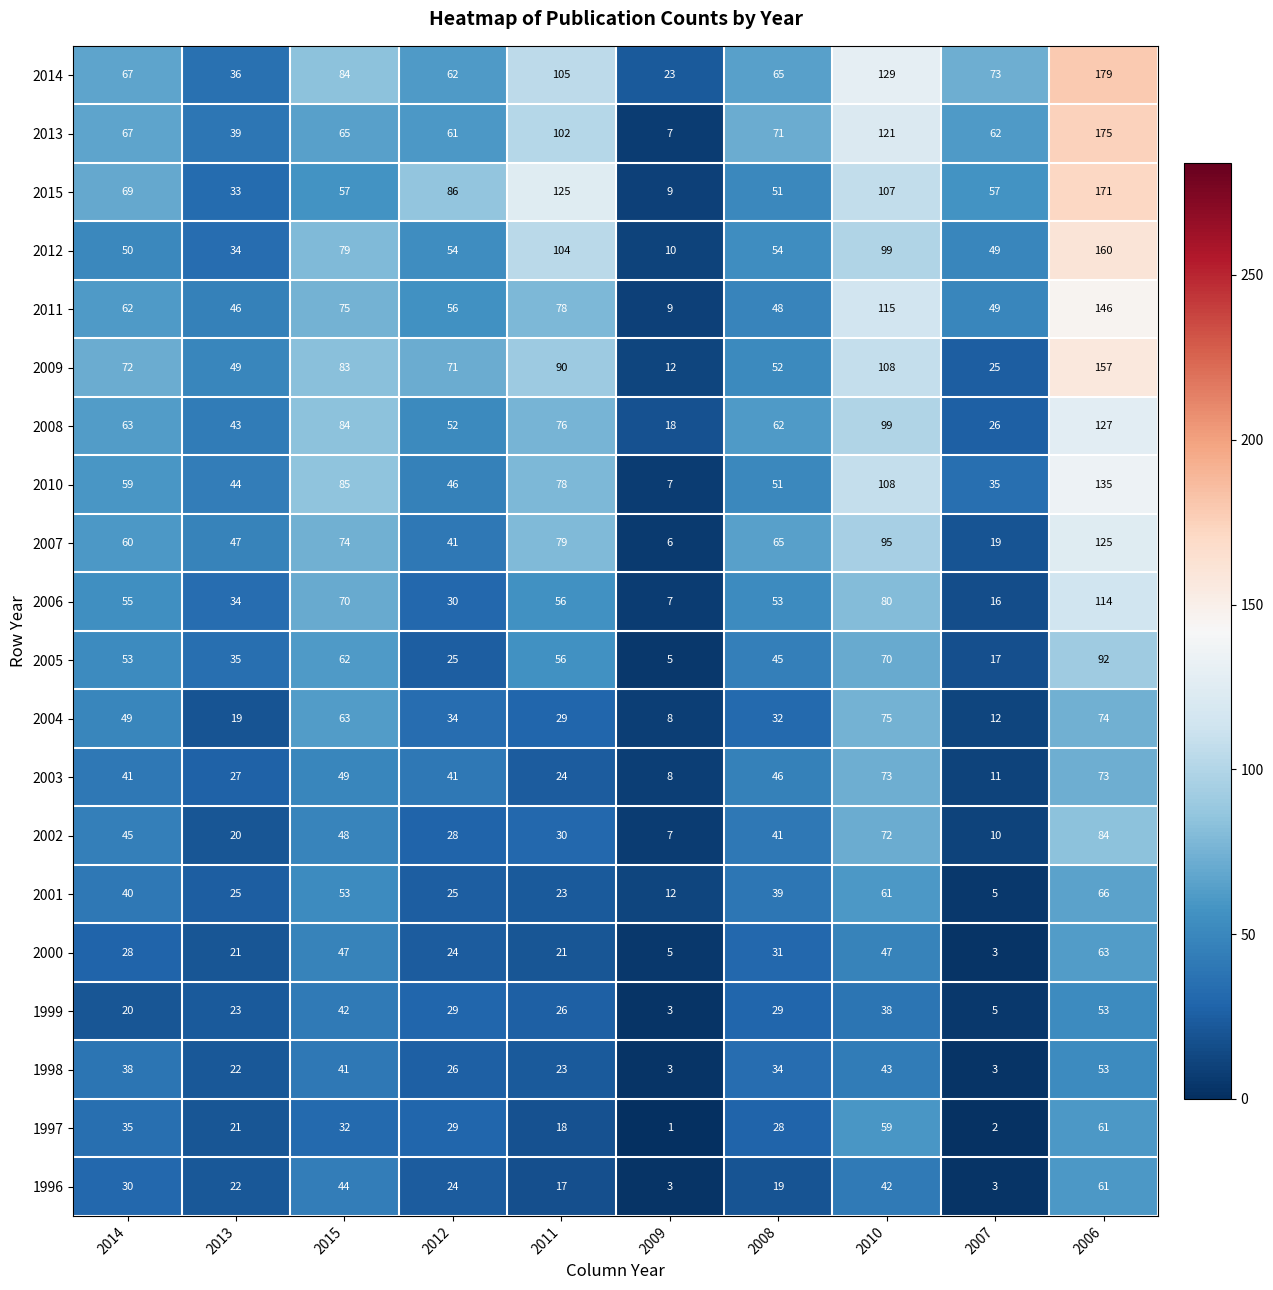

At how many categories does at least one series exceed 112?

3